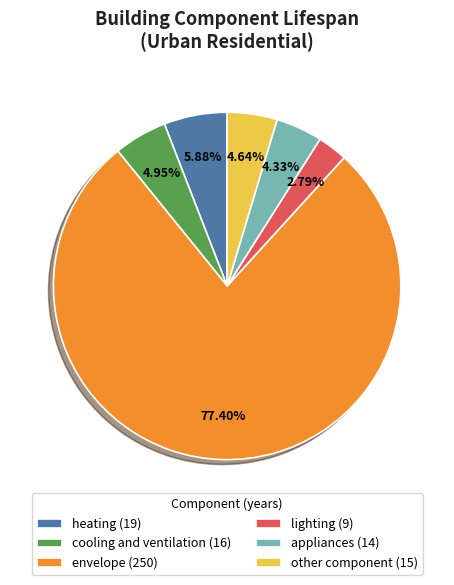

Which has a higher value, other component or heating?

heating